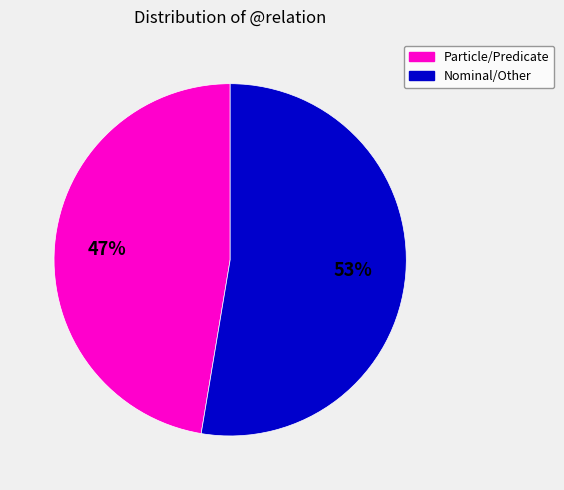

Is it true that Particle/Predicate is 47% of the pie?

True